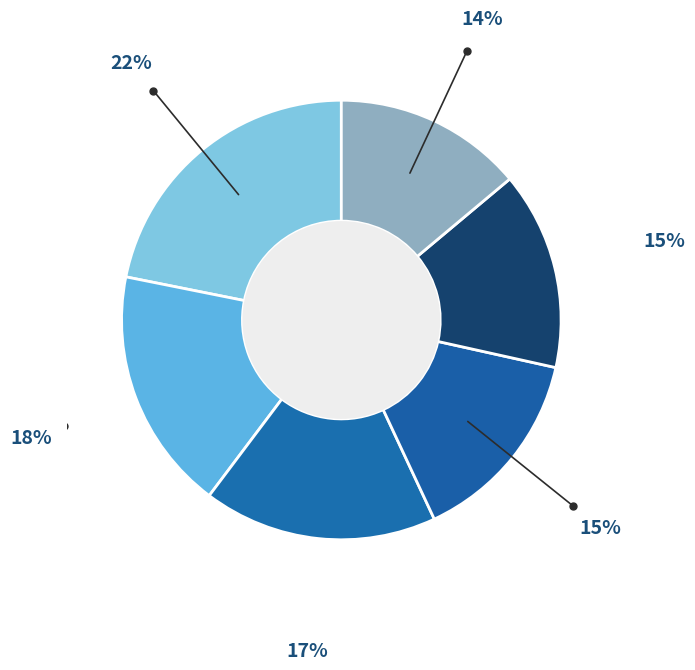

How many segments does this pie chart have?

6